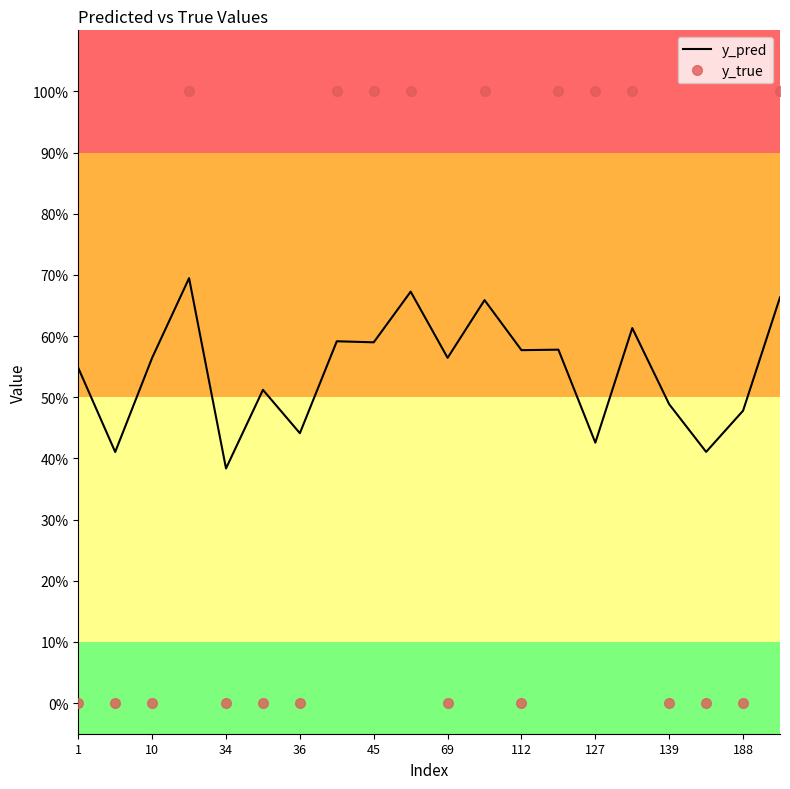

After their last crossing, which series has the higher values: y_pred or y_true?

y_true